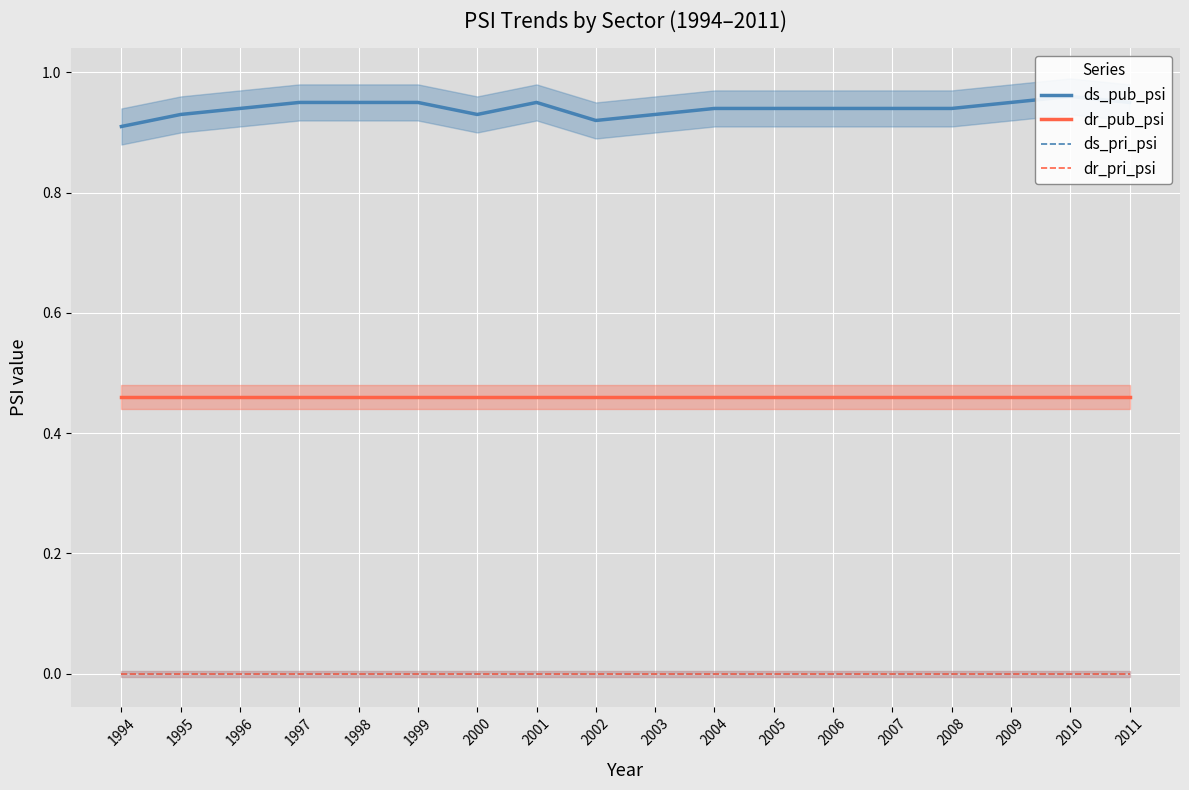

Reading left to right, list all the values displayed in this chart.

ds_pub_psi: 1994=0.9	1995=0.9	1996=0.9	1997=0.9	1998=0.9	1999=0.9	2000=0.9	2001=0.9	2002=0.9	2003=0.9	2004=0.9	2005=0.9	2006=0.9	2007=0.9	2008=0.9	2009=0.9	2010=1.0	2011=0.9
dr_pub_psi: 1994=0.5	1995=0.5	1996=0.5	1997=0.5	1998=0.5	1999=0.5	2000=0.5	2001=0.5	2002=0.5	2003=0.5	2004=0.5	2005=0.5	2006=0.5	2007=0.5	2008=0.5	2009=0.5	2010=0.5	2011=0.5
ds_pri_psi: 1994=0.0	1995=0.0	1996=0.0	1997=0.0	1998=0.0	1999=0.0	2000=0.0	2001=0.0	2002=0.0	2003=0.0	2004=0.0	2005=0.0	2006=0.0	2007=0.0	2008=0.0	2009=0.0	2010=0.0	2011=0.0
dr_pri_psi: 1994=0.0	1995=0.0	1996=0.0	1997=0.0	1998=0.0	1999=0.0	2000=0.0	2001=0.0	2002=0.0	2003=0.0	2004=0.0	2005=0.0	2006=0.0	2007=0.0	2008=0.0	2009=0.0	2010=0.0	2011=0.0